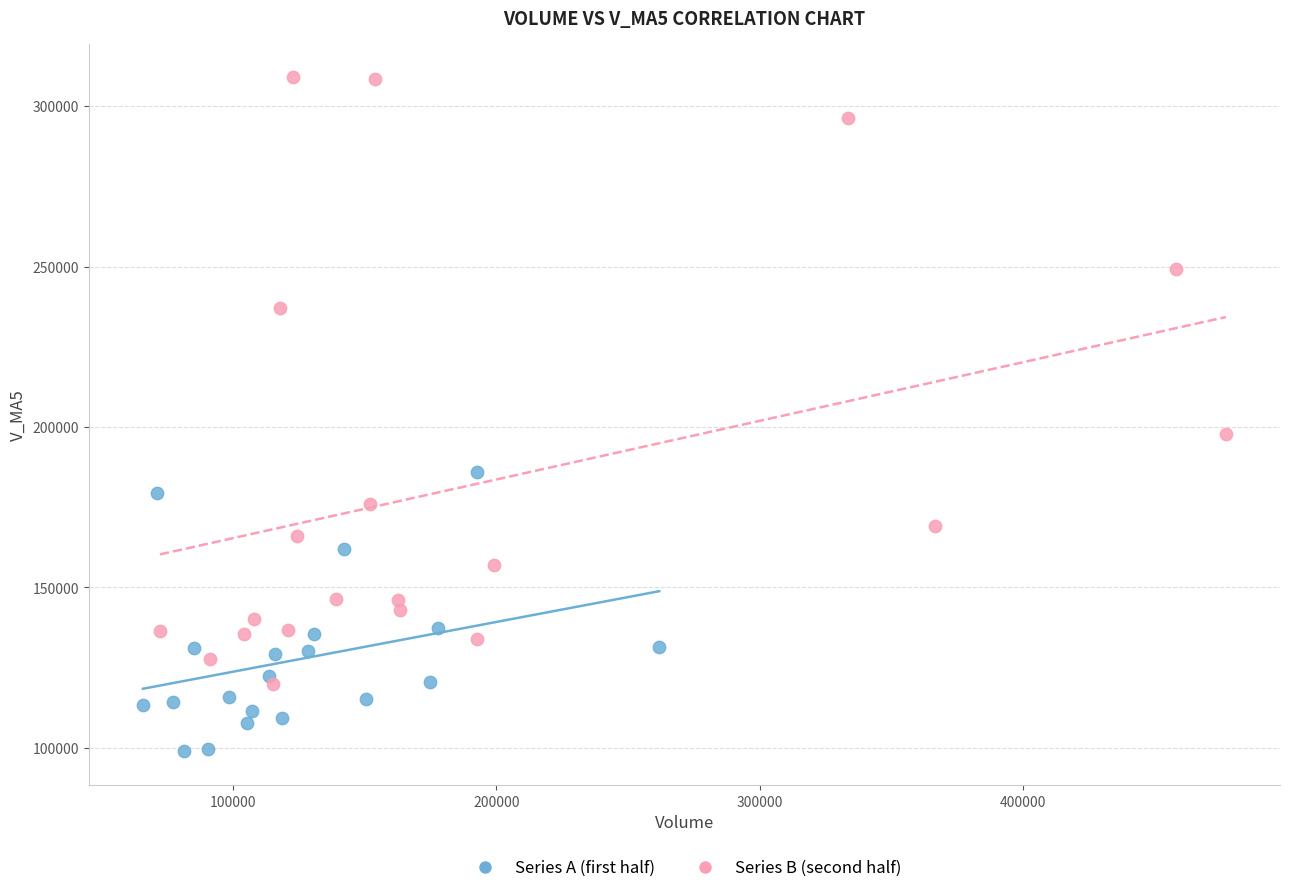

Which series has the widest spread of Y values?

Series B (second half)